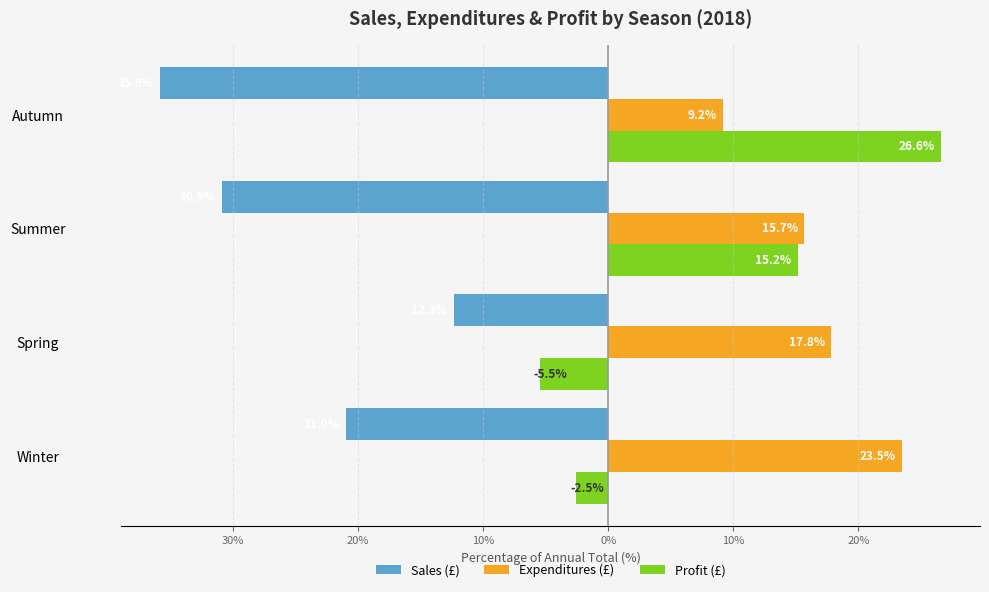

What are all the series names shown in the legend?

Sales (£), Expenditures (£), Profit (£)